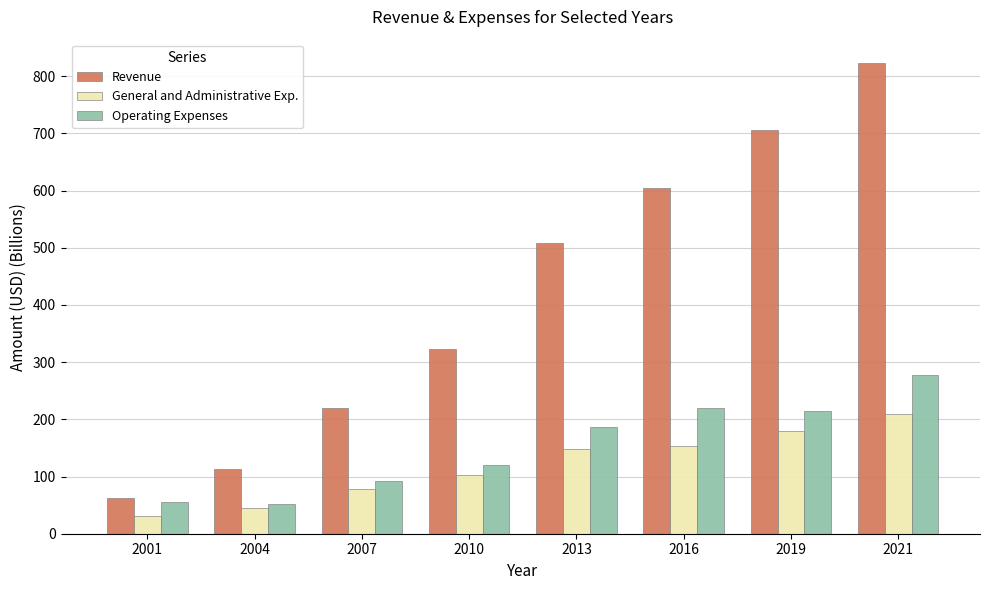

At how many categories does at least one series exceed 347?

4